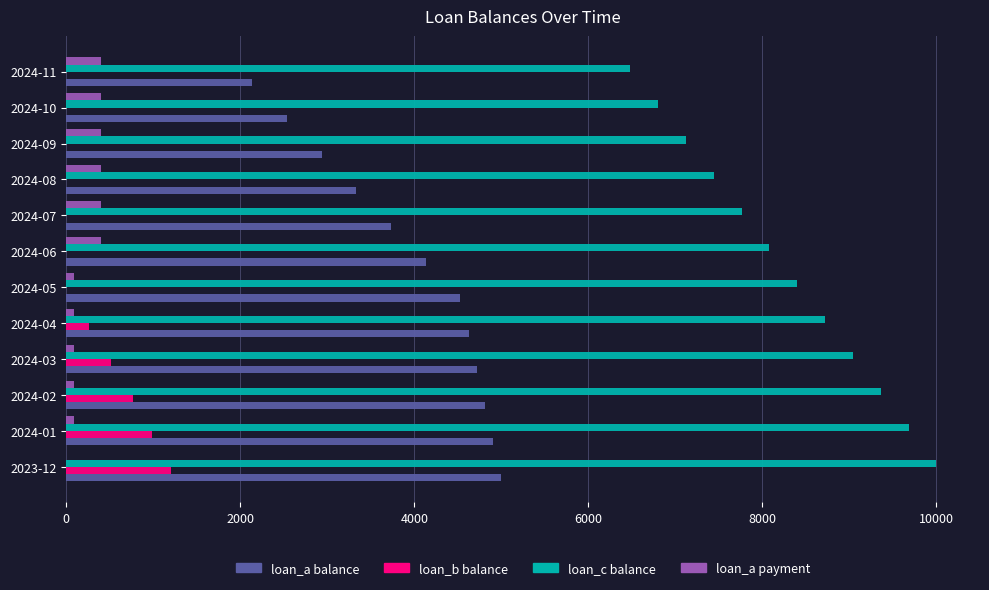

What is the total value across all series at 2023-12?

16200.0